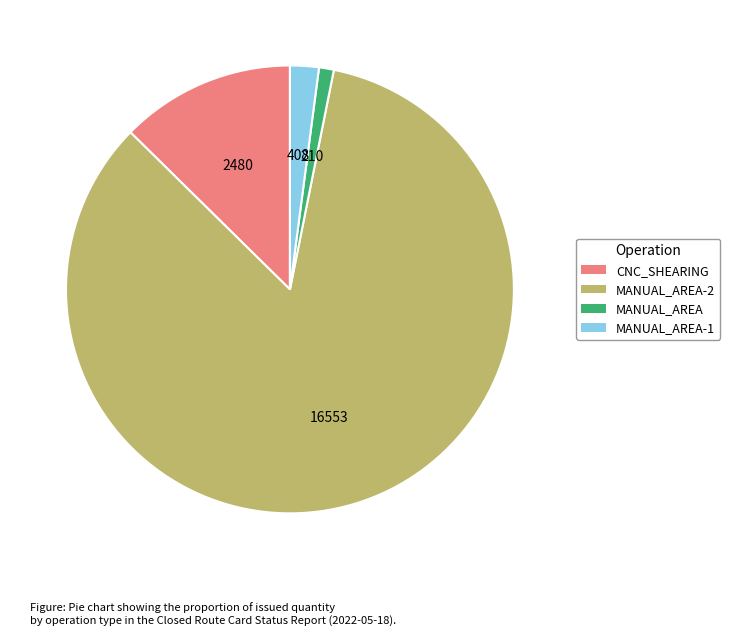

Does any single category account for the majority?

Yes